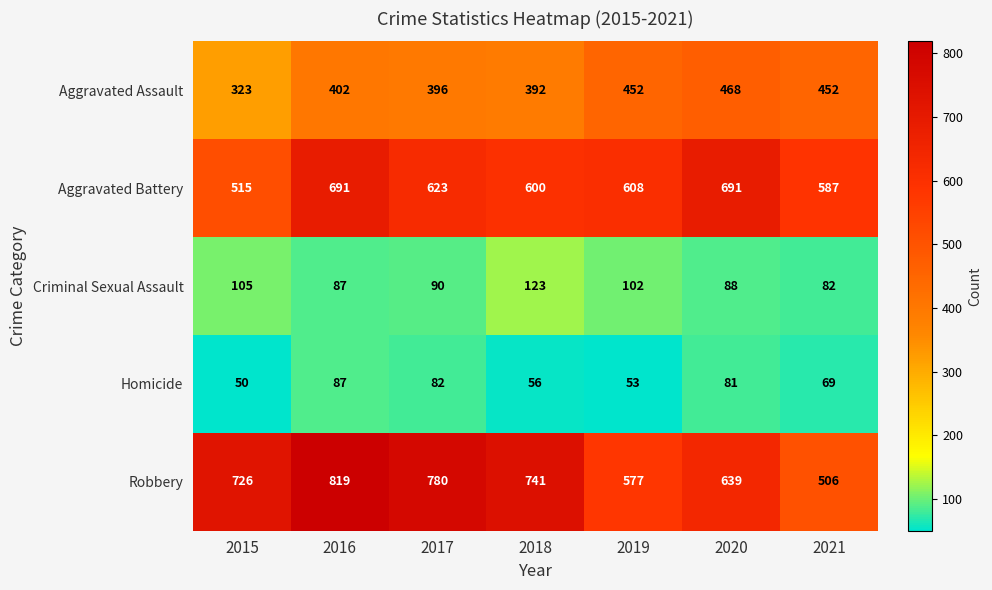

Which series changed the most between 2018 and 2019?

Robbery